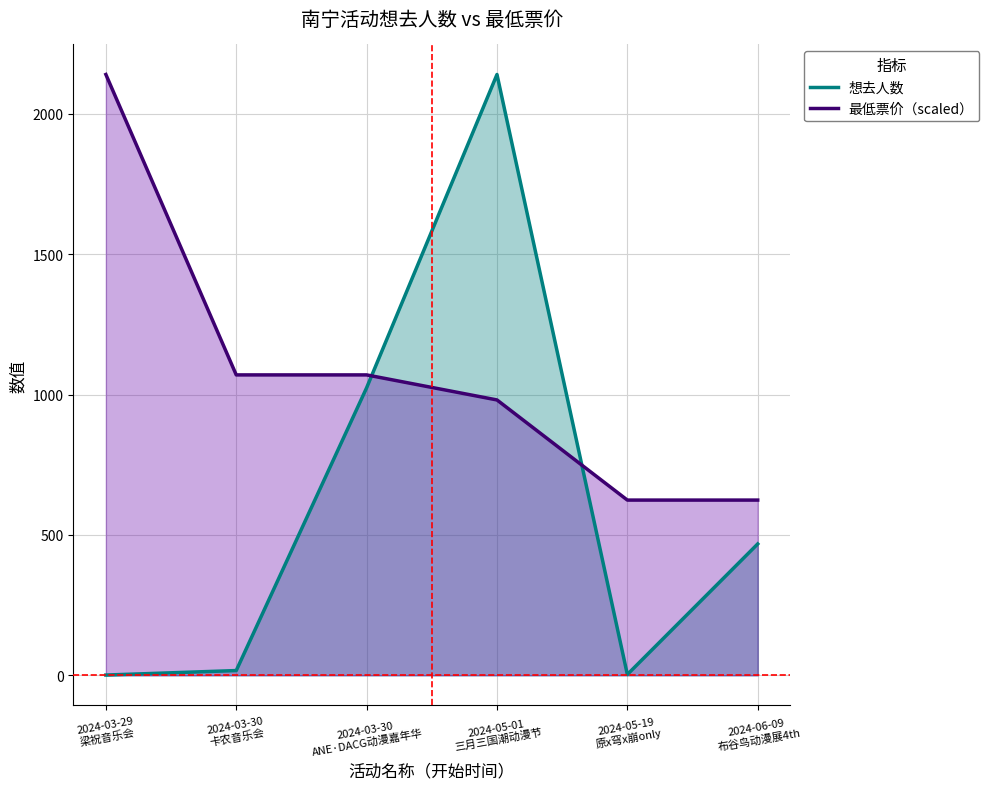

What is the lowest value of the 最低票价（scaled） series?

624.2